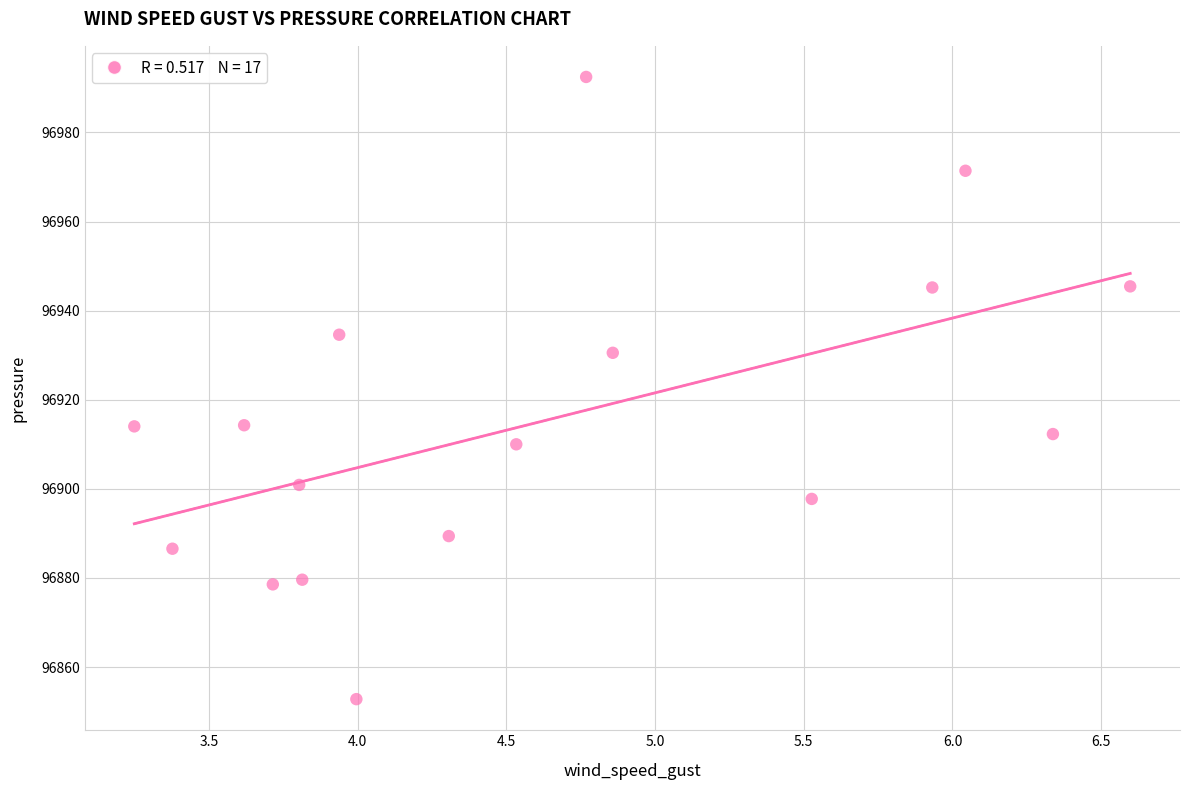

What is the range of Y values (max minus min)?

139.7